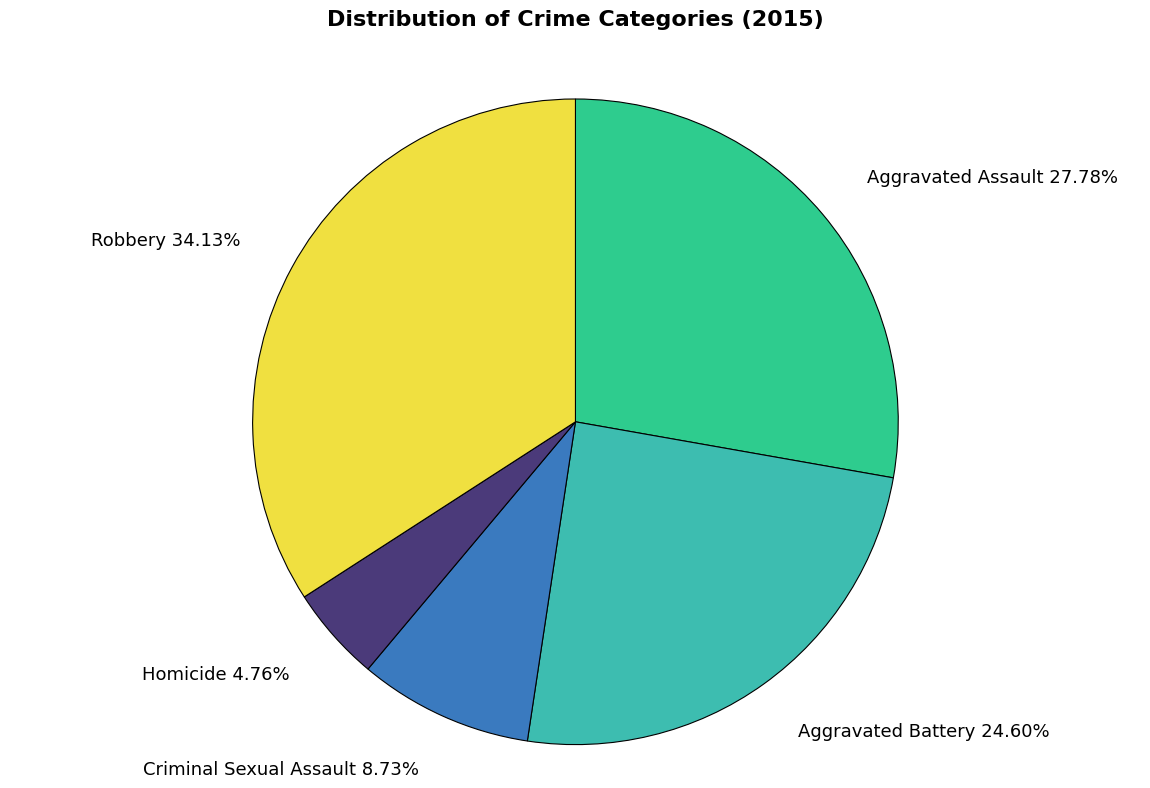

Combined, what portion of the pie is Aggravated Battery and Aggravated Assault?

52.4%